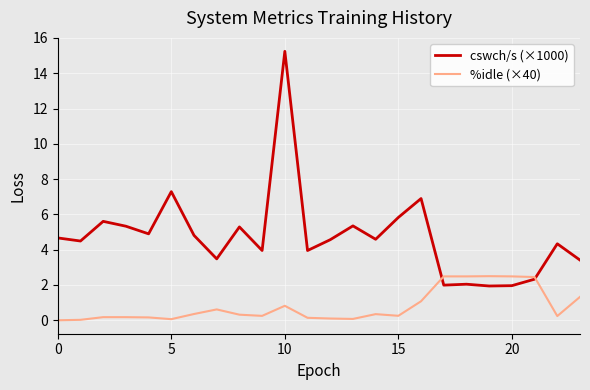

Which series ends up on top after the final intersection of %idle (×40) and cswch/s (×1000)?

cswch/s (×1000)